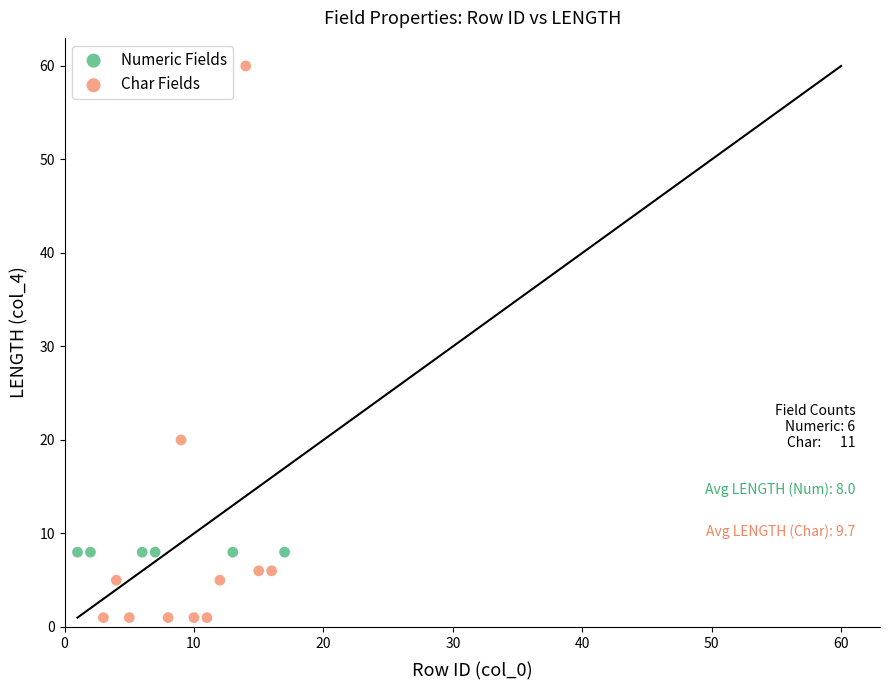

Which series reaches the minimum Y coordinate?

Char Fields